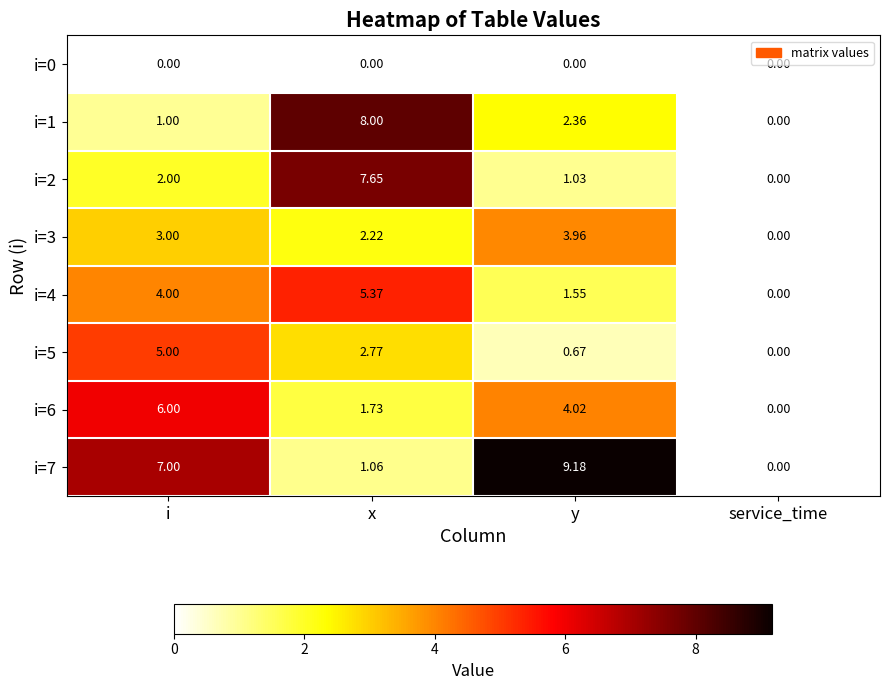

Where does the i=1 series first go above 2?

x